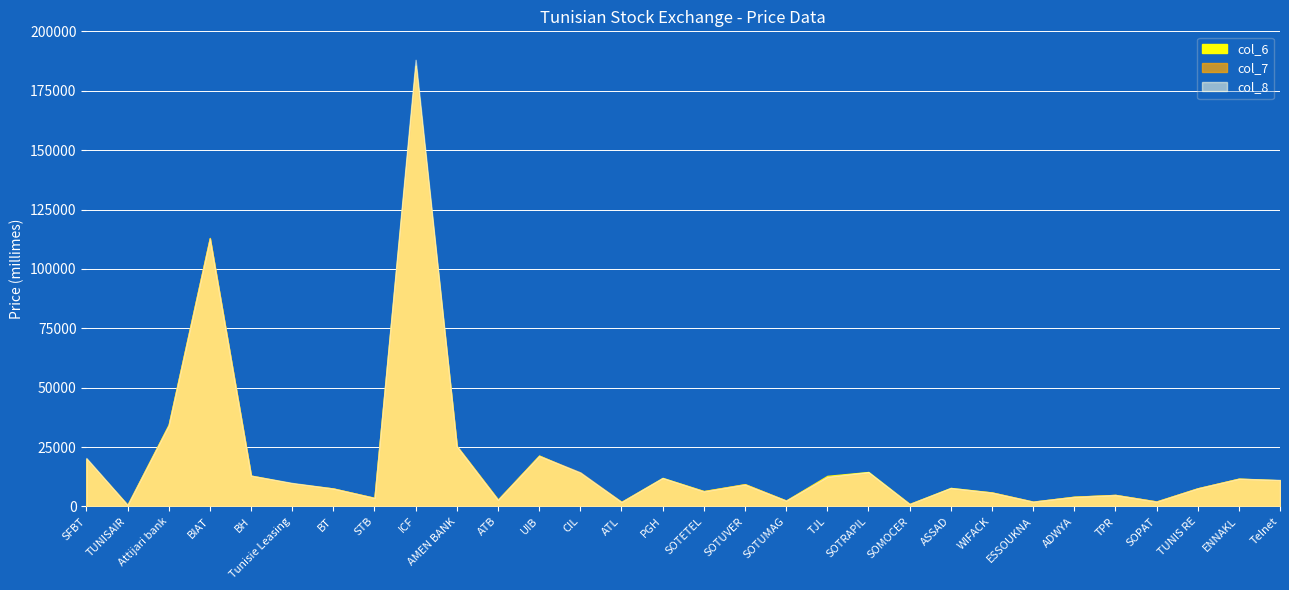

Count the number of categories in the chart.

30